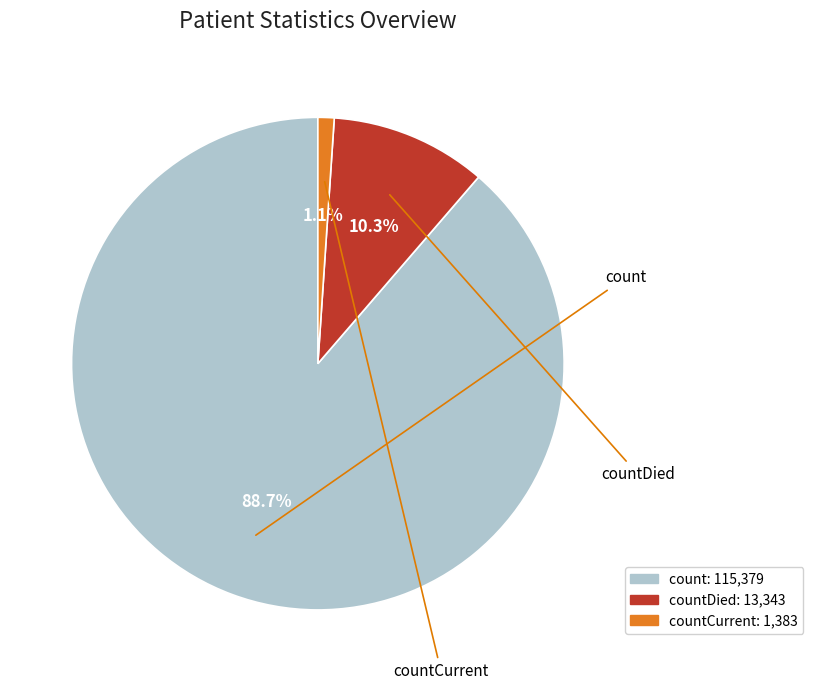

What is the largest slice in the pie chart?

count